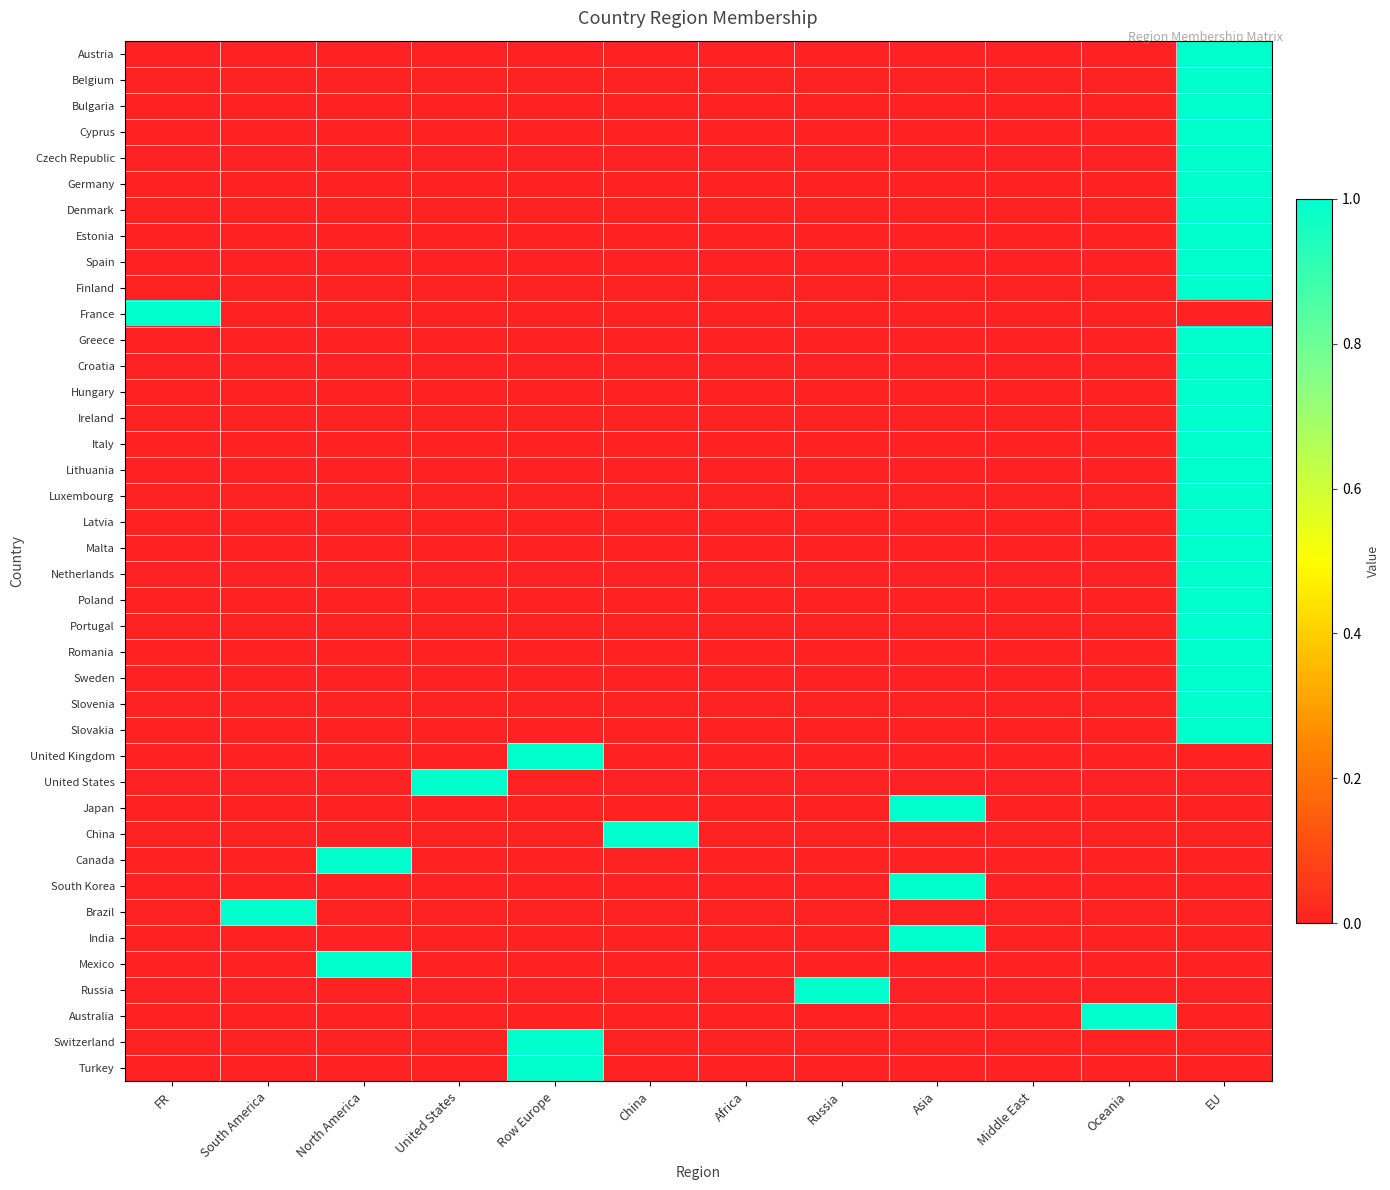

Reading left to right, list all the values displayed in this chart.

Austria: FR=0	South America=0	North America=0	United States=0	Row Europe=0	China=0	Africa=0	Russia=0	Asia=0	Middle East=0	Oceania=0	EU=1
Belgium: FR=0	South America=0	North America=0	United States=0	Row Europe=0	China=0	Africa=0	Russia=0	Asia=0	Middle East=0	Oceania=0	EU=1
Bulgaria: FR=0	South America=0	North America=0	United States=0	Row Europe=0	China=0	Africa=0	Russia=0	Asia=0	Middle East=0	Oceania=0	EU=1
Cyprus: FR=0	South America=0	North America=0	United States=0	Row Europe=0	China=0	Africa=0	Russia=0	Asia=0	Middle East=0	Oceania=0	EU=1
Czech Republic: FR=0	South America=0	North America=0	United States=0	Row Europe=0	China=0	Africa=0	Russia=0	Asia=0	Middle East=0	Oceania=0	EU=1
Germany: FR=0	South America=0	North America=0	United States=0	Row Europe=0	China=0	Africa=0	Russia=0	Asia=0	Middle East=0	Oceania=0	EU=1
Denmark: FR=0	South America=0	North America=0	United States=0	Row Europe=0	China=0	Africa=0	Russia=0	Asia=0	Middle East=0	Oceania=0	EU=1
Estonia: FR=0	South America=0	North America=0	United States=0	Row Europe=0	China=0	Africa=0	Russia=0	Asia=0	Middle East=0	Oceania=0	EU=1
Spain: FR=0	South America=0	North America=0	United States=0	Row Europe=0	China=0	Africa=0	Russia=0	Asia=0	Middle East=0	Oceania=0	EU=1
Finland: FR=0	South America=0	North America=0	United States=0	Row Europe=0	China=0	Africa=0	Russia=0	Asia=0	Middle East=0	Oceania=0	EU=1
France: FR=1	South America=0	North America=0	United States=0	Row Europe=0	China=0	Africa=0	Russia=0	Asia=0	Middle East=0	Oceania=0	EU=0
Greece: FR=0	South America=0	North America=0	United States=0	Row Europe=0	China=0	Africa=0	Russia=0	Asia=0	Middle East=0	Oceania=0	EU=1
Croatia: FR=0	South America=0	North America=0	United States=0	Row Europe=0	China=0	Africa=0	Russia=0	Asia=0	Middle East=0	Oceania=0	EU=1
Hungary: FR=0	South America=0	North America=0	United States=0	Row Europe=0	China=0	Africa=0	Russia=0	Asia=0	Middle East=0	Oceania=0	EU=1
Ireland: FR=0	South America=0	North America=0	United States=0	Row Europe=0	China=0	Africa=0	Russia=0	Asia=0	Middle East=0	Oceania=0	EU=1
Italy: FR=0	South America=0	North America=0	United States=0	Row Europe=0	China=0	Africa=0	Russia=0	Asia=0	Middle East=0	Oceania=0	EU=1
Lithuania: FR=0	South America=0	North America=0	United States=0	Row Europe=0	China=0	Africa=0	Russia=0	Asia=0	Middle East=0	Oceania=0	EU=1
Luxembourg: FR=0	South America=0	North America=0	United States=0	Row Europe=0	China=0	Africa=0	Russia=0	Asia=0	Middle East=0	Oceania=0	EU=1
Latvia: FR=0	South America=0	North America=0	United States=0	Row Europe=0	China=0	Africa=0	Russia=0	Asia=0	Middle East=0	Oceania=0	EU=1
Malta: FR=0	South America=0	North America=0	United States=0	Row Europe=0	China=0	Africa=0	Russia=0	Asia=0	Middle East=0	Oceania=0	EU=1
Netherlands: FR=0	South America=0	North America=0	United States=0	Row Europe=0	China=0	Africa=0	Russia=0	Asia=0	Middle East=0	Oceania=0	EU=1
Poland: FR=0	South America=0	North America=0	United States=0	Row Europe=0	China=0	Africa=0	Russia=0	Asia=0	Middle East=0	Oceania=0	EU=1
Portugal: FR=0	South America=0	North America=0	United States=0	Row Europe=0	China=0	Africa=0	Russia=0	Asia=0	Middle East=0	Oceania=0	EU=1
Romania: FR=0	South America=0	North America=0	United States=0	Row Europe=0	China=0	Africa=0	Russia=0	Asia=0	Middle East=0	Oceania=0	EU=1
Sweden: FR=0	South America=0	North America=0	United States=0	Row Europe=0	China=0	Africa=0	Russia=0	Asia=0	Middle East=0	Oceania=0	EU=1
Slovenia: FR=0	South America=0	North America=0	United States=0	Row Europe=0	China=0	Africa=0	Russia=0	Asia=0	Middle East=0	Oceania=0	EU=1
Slovakia: FR=0	South America=0	North America=0	United States=0	Row Europe=0	China=0	Africa=0	Russia=0	Asia=0	Middle East=0	Oceania=0	EU=1
United Kingdom: FR=0	South America=0	North America=0	United States=0	Row Europe=1	China=0	Africa=0	Russia=0	Asia=0	Middle East=0	Oceania=0	EU=0
United States: FR=0	South America=0	North America=0	United States=1	Row Europe=0	China=0	Africa=0	Russia=0	Asia=0	Middle East=0	Oceania=0	EU=0
Japan: FR=0	South America=0	North America=0	United States=0	Row Europe=0	China=0	Africa=0	Russia=0	Asia=1	Middle East=0	Oceania=0	EU=0
China: FR=0	South America=0	North America=0	United States=0	Row Europe=0	China=1	Africa=0	Russia=0	Asia=0	Middle East=0	Oceania=0	EU=0
Canada: FR=0	South America=0	North America=1	United States=0	Row Europe=0	China=0	Africa=0	Russia=0	Asia=0	Middle East=0	Oceania=0	EU=0
South Korea: FR=0	South America=0	North America=0	United States=0	Row Europe=0	China=0	Africa=0	Russia=0	Asia=1	Middle East=0	Oceania=0	EU=0
Brazil: FR=0	South America=1	North America=0	United States=0	Row Europe=0	China=0	Africa=0	Russia=0	Asia=0	Middle East=0	Oceania=0	EU=0
India: FR=0	South America=0	North America=0	United States=0	Row Europe=0	China=0	Africa=0	Russia=0	Asia=1	Middle East=0	Oceania=0	EU=0
Mexico: FR=0	South America=0	North America=1	United States=0	Row Europe=0	China=0	Africa=0	Russia=0	Asia=0	Middle East=0	Oceania=0	EU=0
Russia: FR=0	South America=0	North America=0	United States=0	Row Europe=0	China=0	Africa=0	Russia=1	Asia=0	Middle East=0	Oceania=0	EU=0
Australia: FR=0	South America=0	North America=0	United States=0	Row Europe=0	China=0	Africa=0	Russia=0	Asia=0	Middle East=0	Oceania=1	EU=0
Switzerland: FR=0	South America=0	North America=0	United States=0	Row Europe=1	China=0	Africa=0	Russia=0	Asia=0	Middle East=0	Oceania=0	EU=0
Turkey: FR=0	South America=0	North America=0	United States=0	Row Europe=1	China=0	Africa=0	Russia=0	Asia=0	Middle East=0	Oceania=0	EU=0